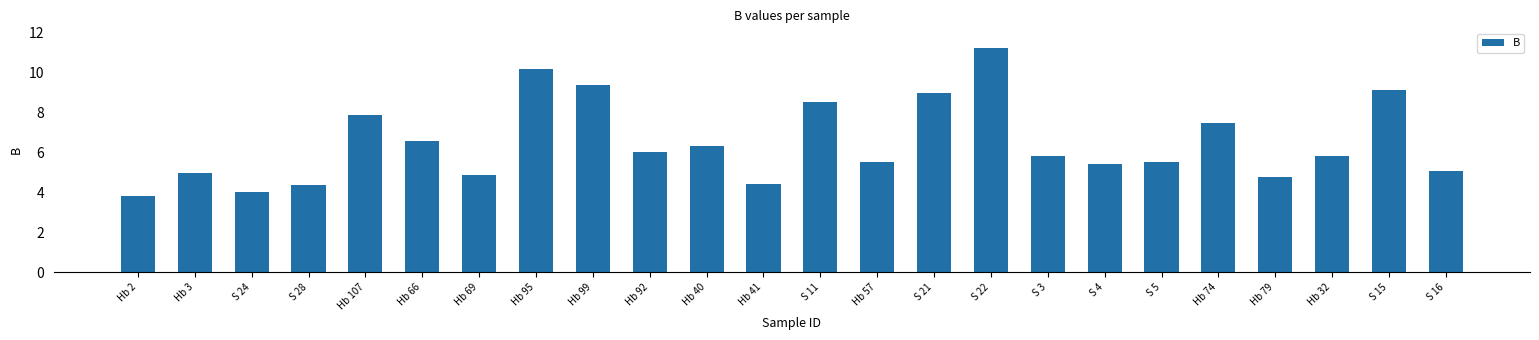

Is it true that the value at S 4 is 9.7?

False